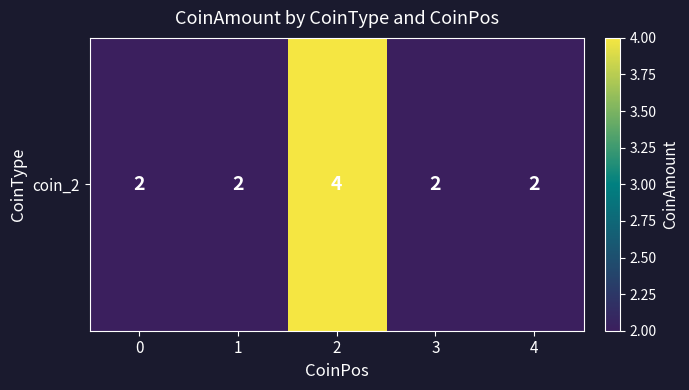

What is the average value?

2